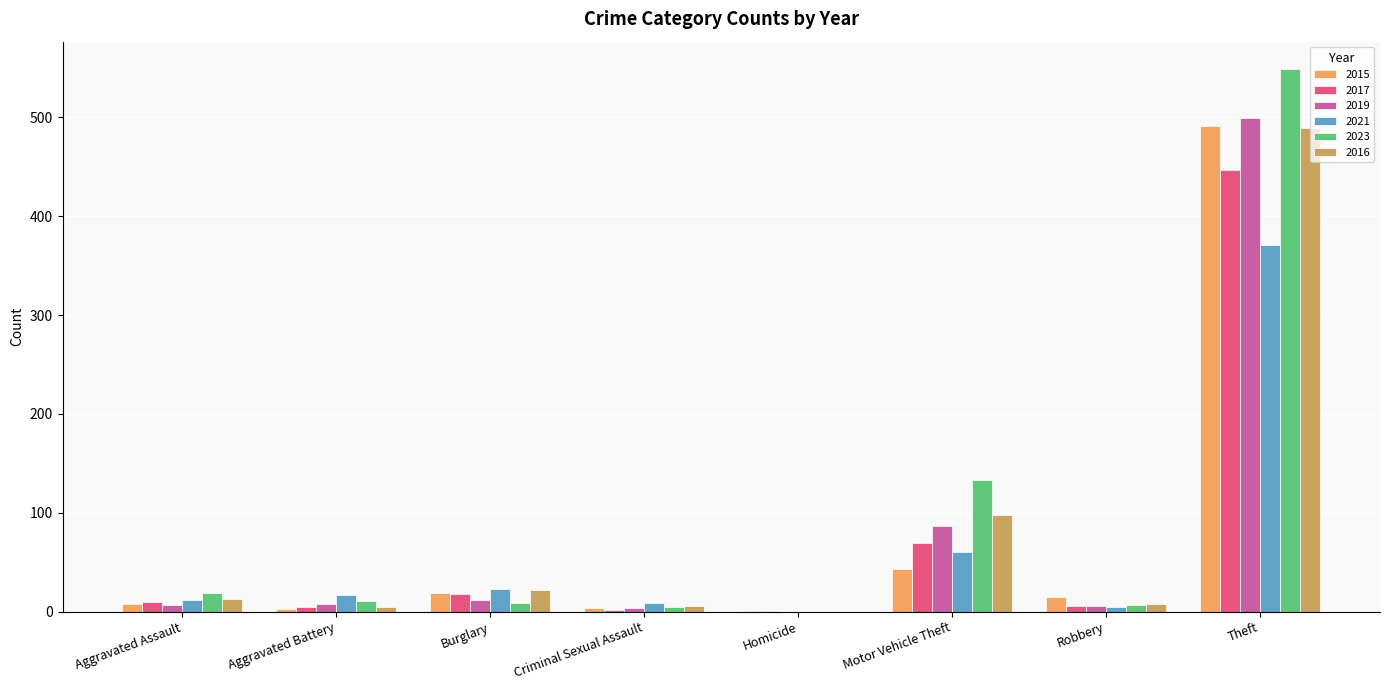

What is the average value of the 2019 series?

78